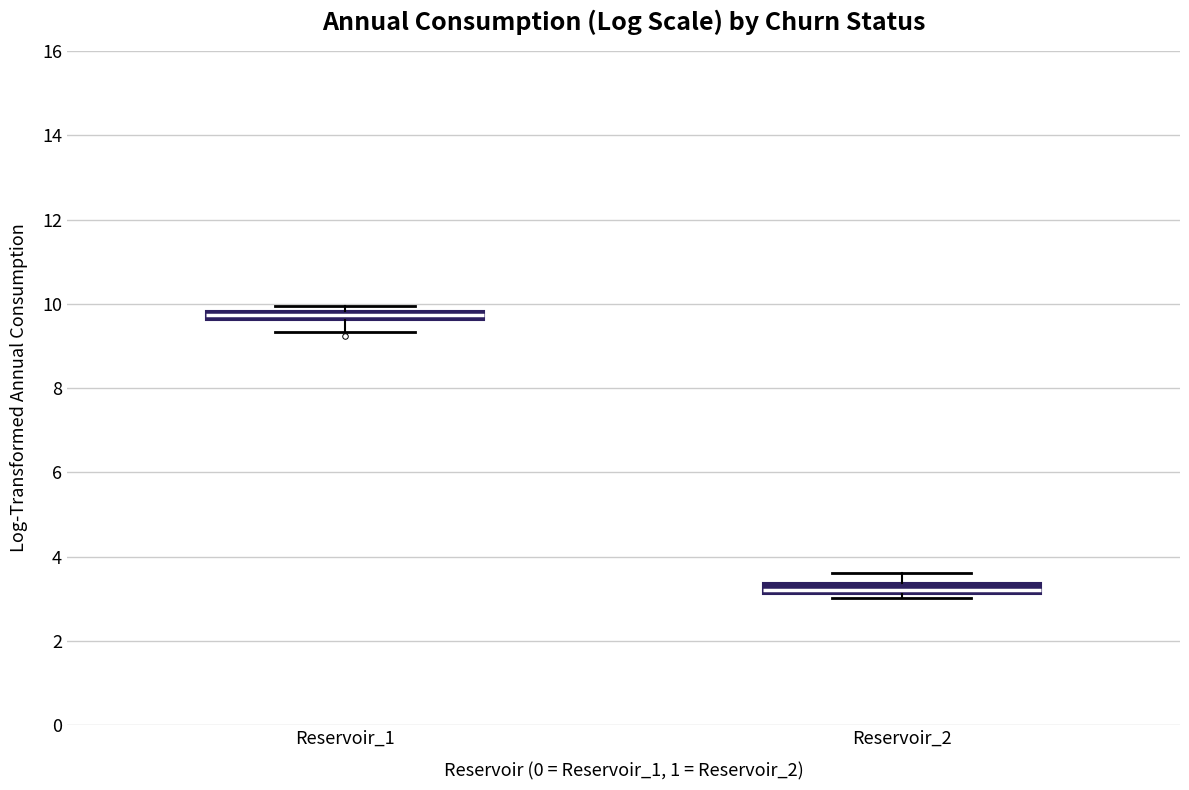

Which box has the lowest median line?

Reservoir_2